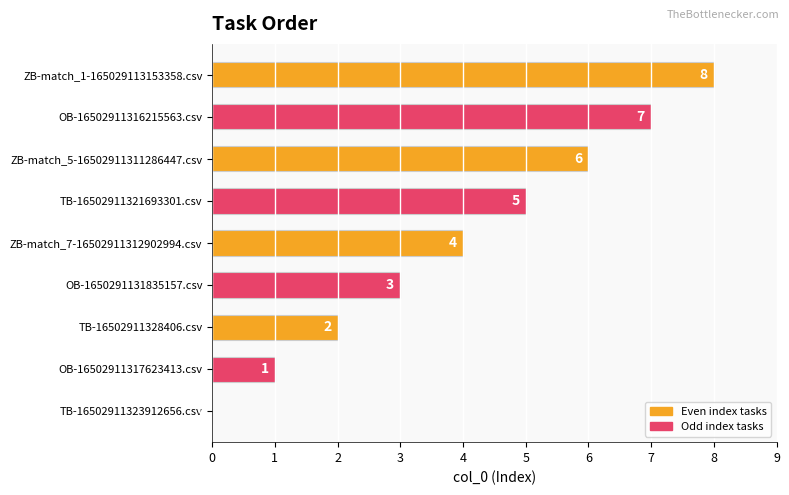

Where is the data nearest to the value 4?

ZB-match_7-16502911312902994.csv